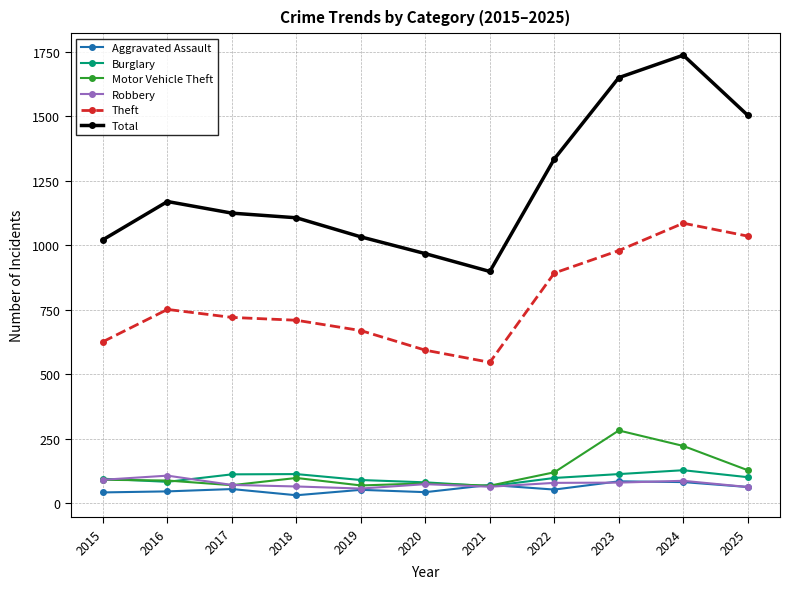

Between 2016 and 2023, which series saw the biggest shift?

Total